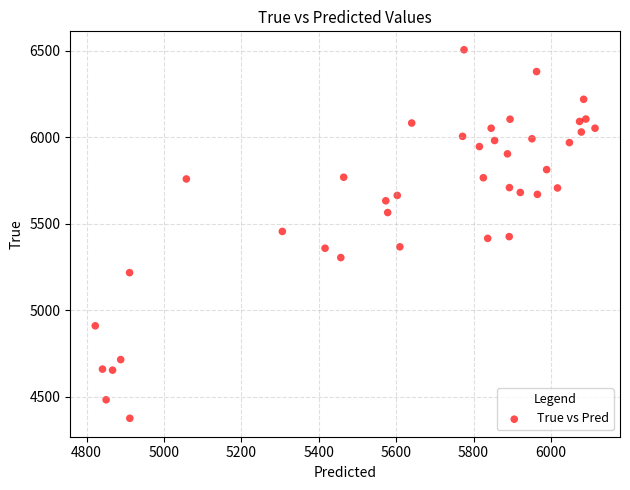

What is the range of Y values (max minus min)?

2128